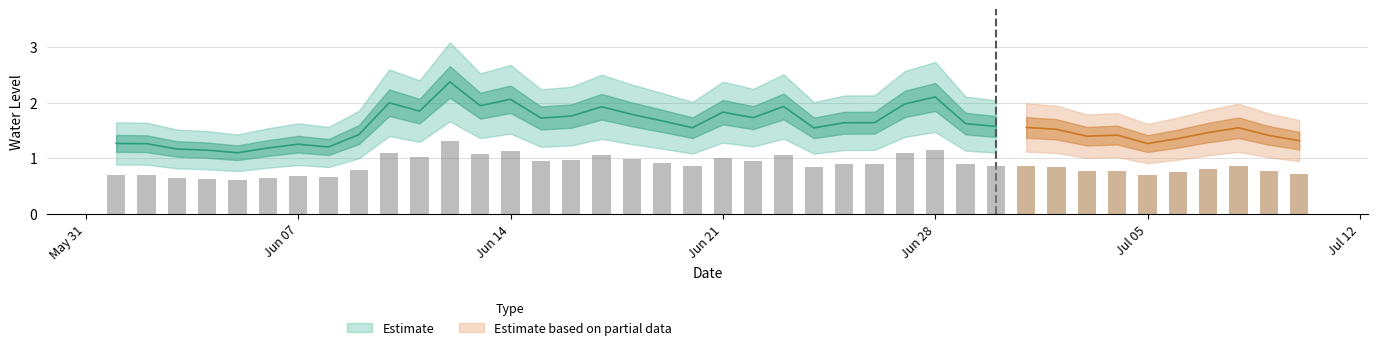

True or false: the data shows 1.9 at 2021-06-02.

False